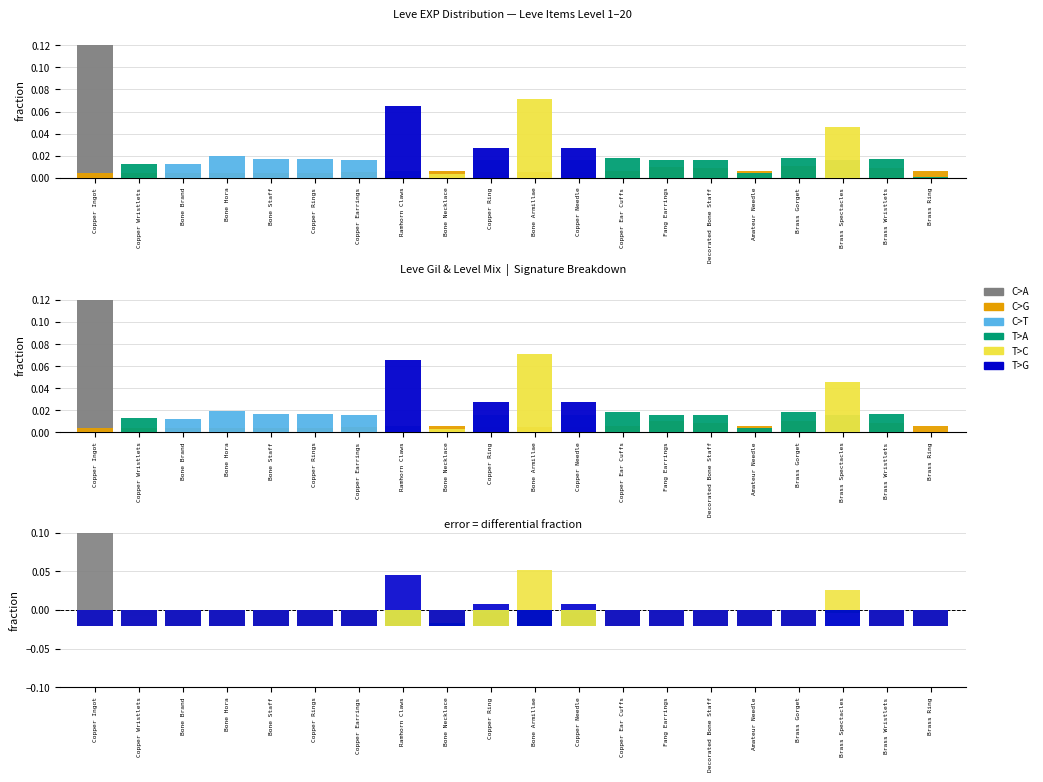

At Bone Staff, list the series in order from largest to smallest.

C>T, C>G, C>A, T>A, T>C, T>G